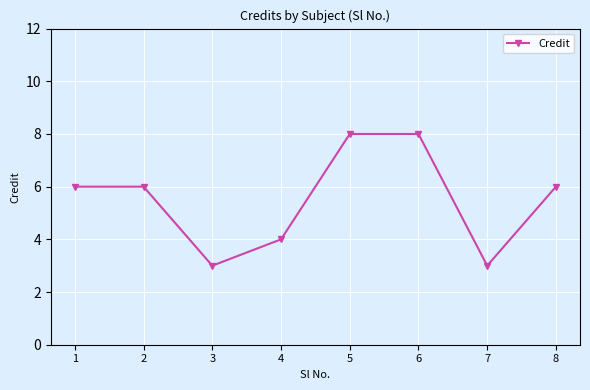

What value does the data have at 4?

4